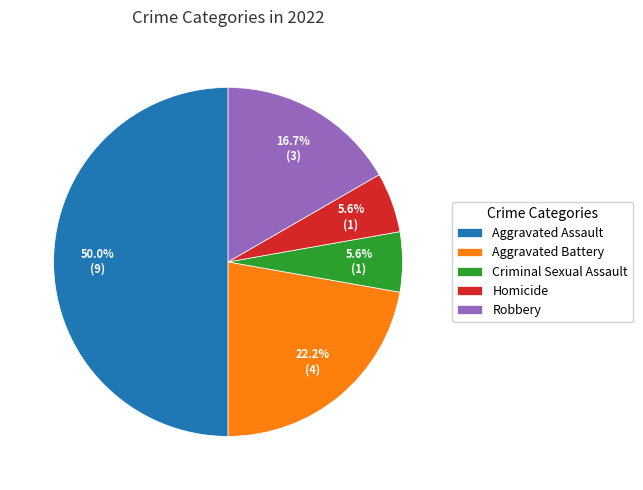

Does Criminal Sexual Assault represent more than half of the total?

No